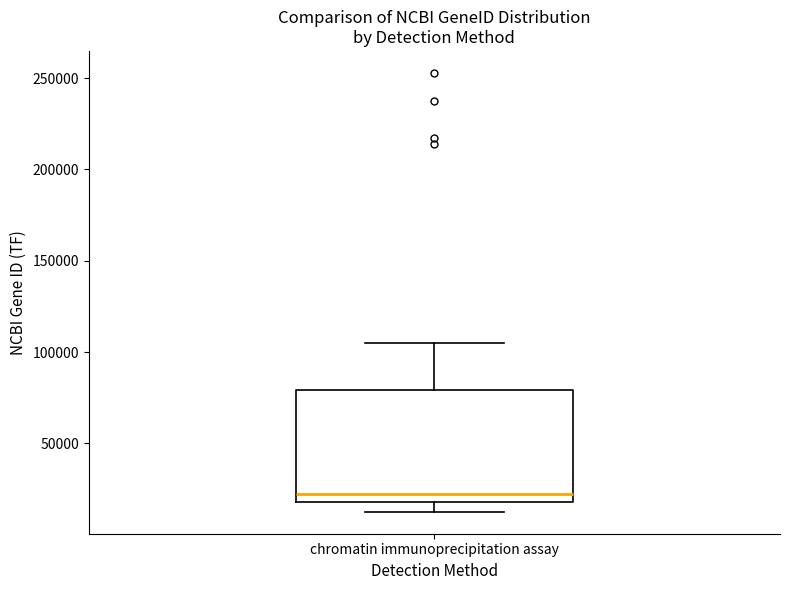

Transcribe this box plot: give where the median line is, the range the box spans, and where the two whiskers end, as read against the y-axis. The values are not printed on the chart, so give them approximately, as read against the axis.

median 25000, box 20000 to 80000, whiskers 15000 to 105000